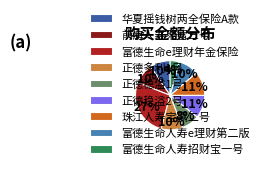

Combined, do 富德生命e理财年金保险 and 正德多利1号 account for over 50%?

No